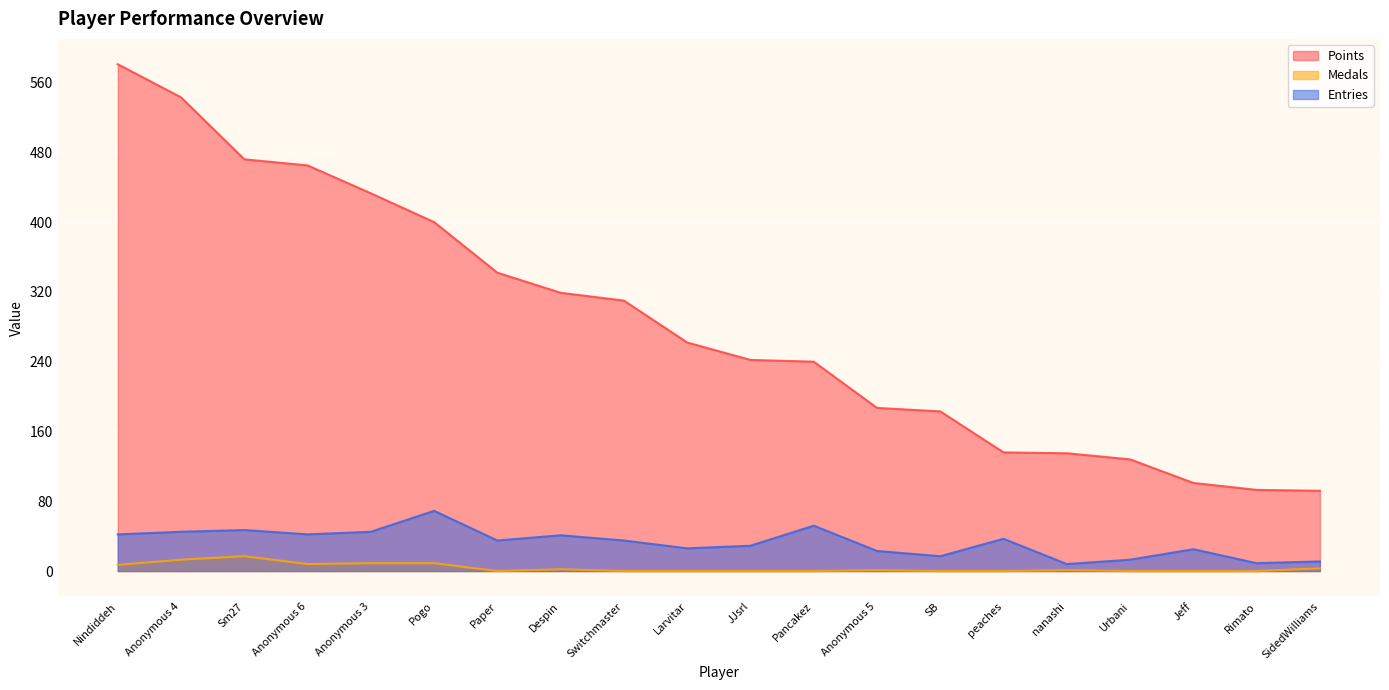

What position from the right is Sm27?

18